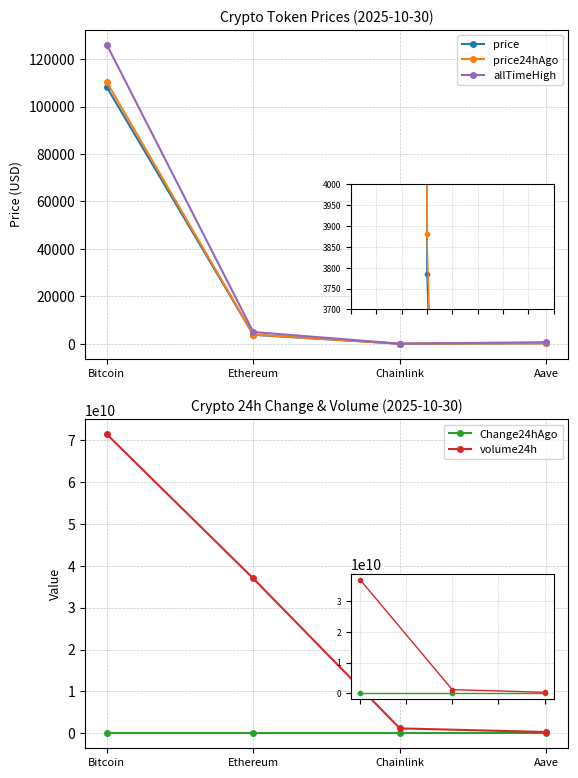

What is the label of the 3rd point from the right?

Ethereum